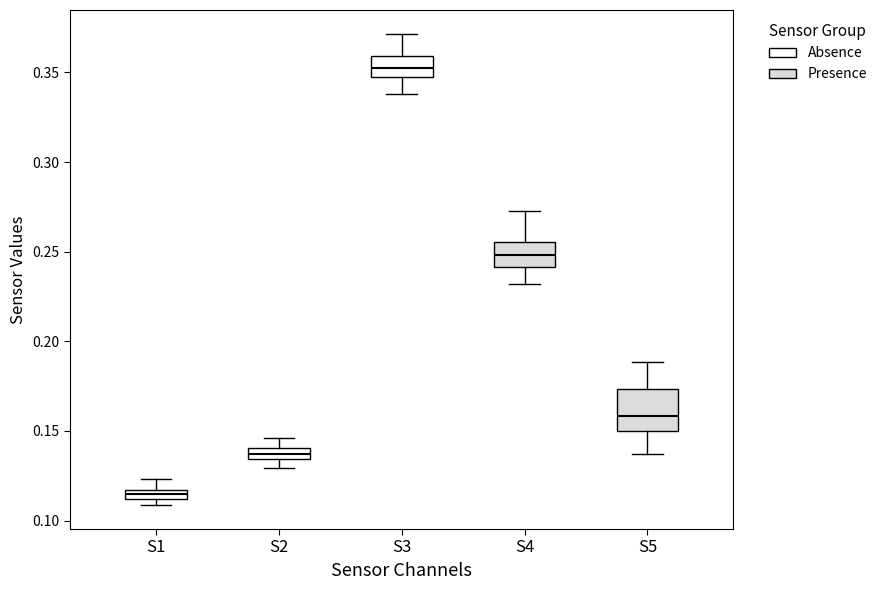

Where is the lower edge of the box for S3 on the y-axis? The values are not printed on the chart, so give them approximately, as read against the axis.

0.345